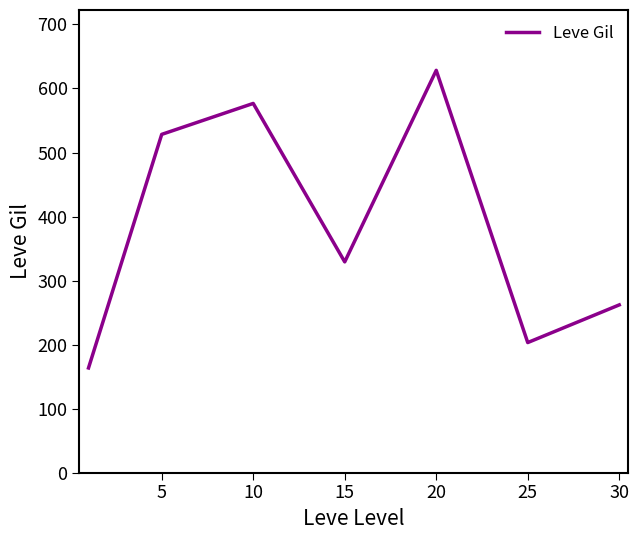

What is the sum of all values?

2691.2